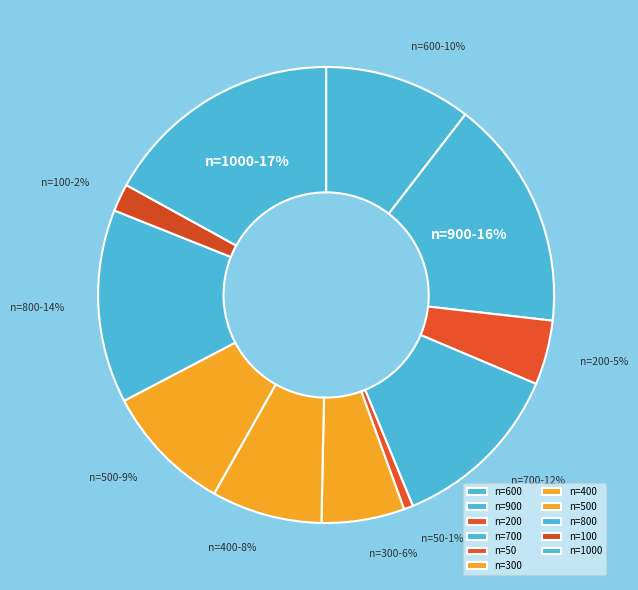

Is the sum of n=800 and n=700 greater than half?

No